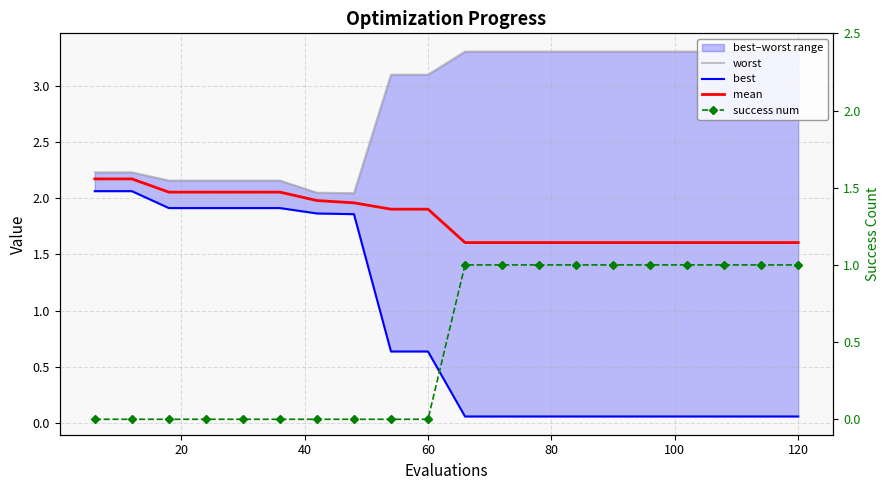

Rank the series by their average value, from highest to lowest.

worst, mean, best, success num